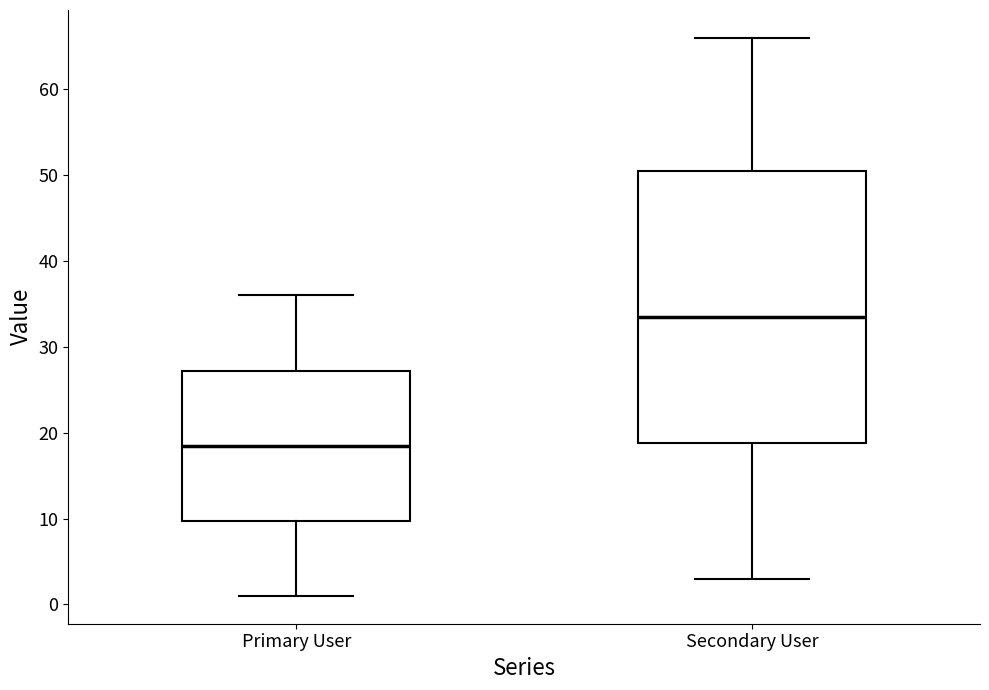

Reading left to right, read every box against the y-axis: the position of its median line, the range the box covers, and the ends of its whiskers. The values are not printed on the chart, so give them approximately, as read against the axis.

Primary User: median 19, box 10 to 27, whiskers 1 to 36
Secondary User: median 34, box 19 to 51, whiskers 3 to 66